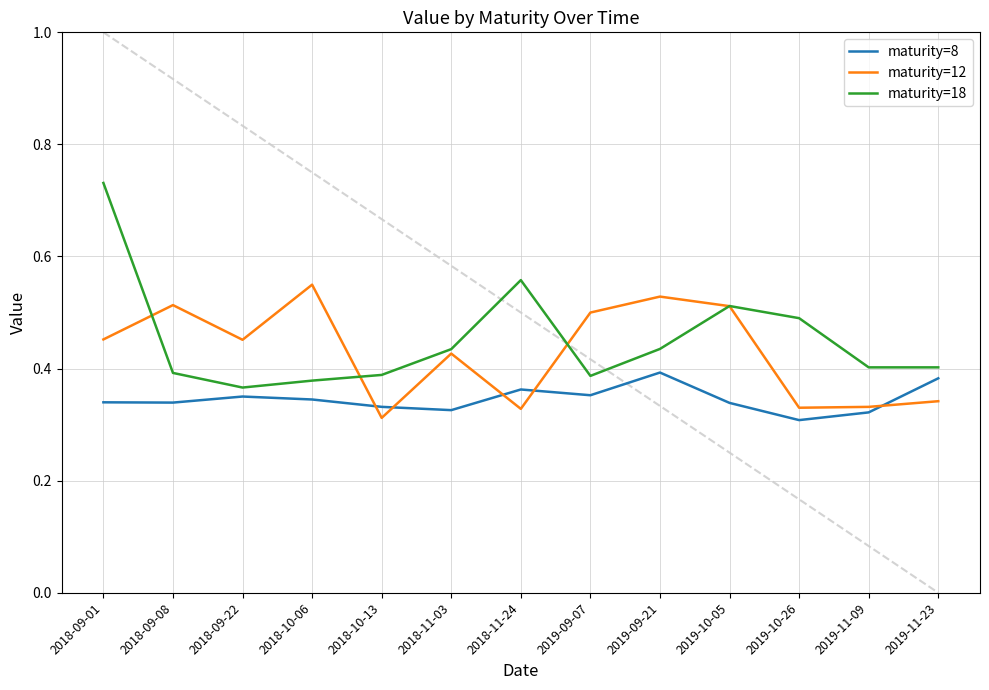

Does the chart display data point markers on the line(s)?

No